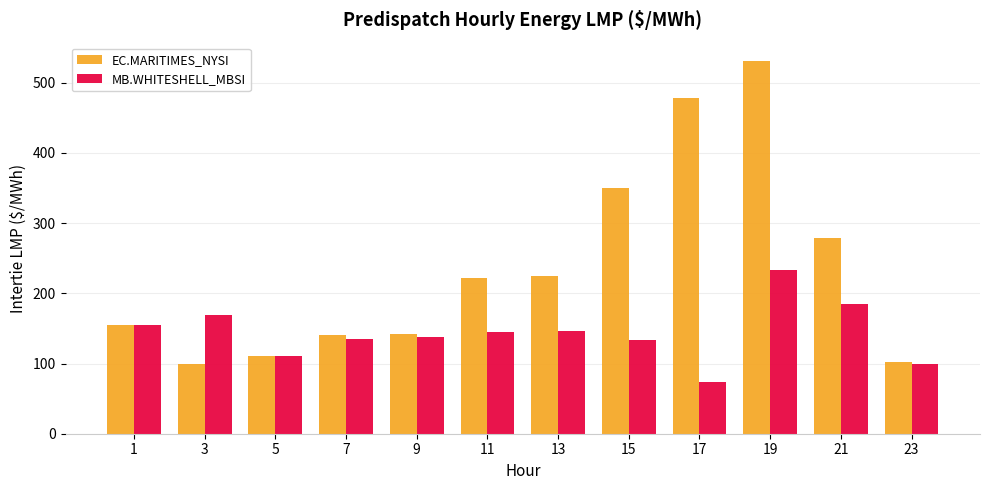

What is the sum of all EC.MARITIMES_NYSI values?

2834.8